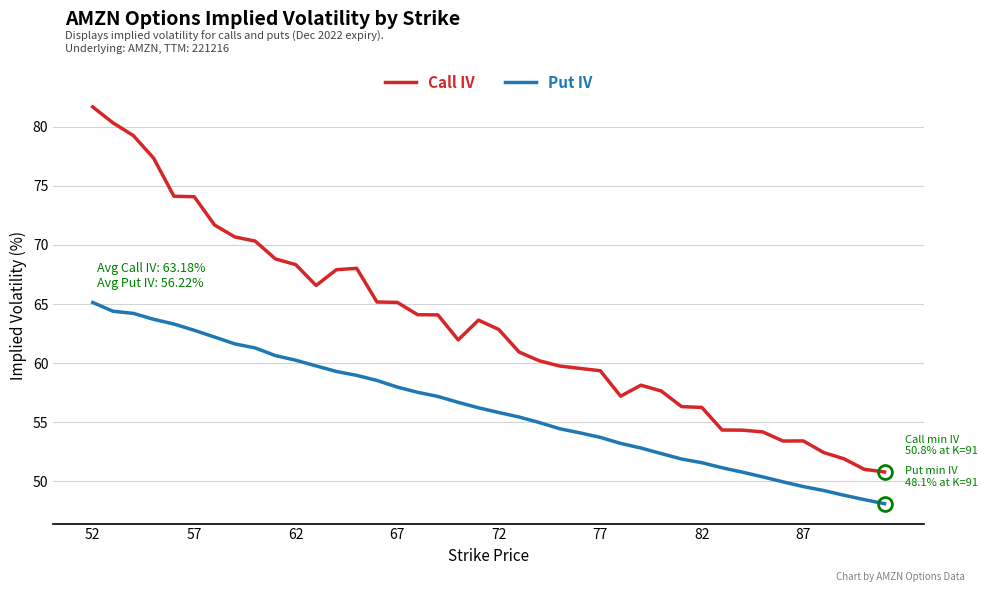

Which series has the largest total across all categories?

Call IV